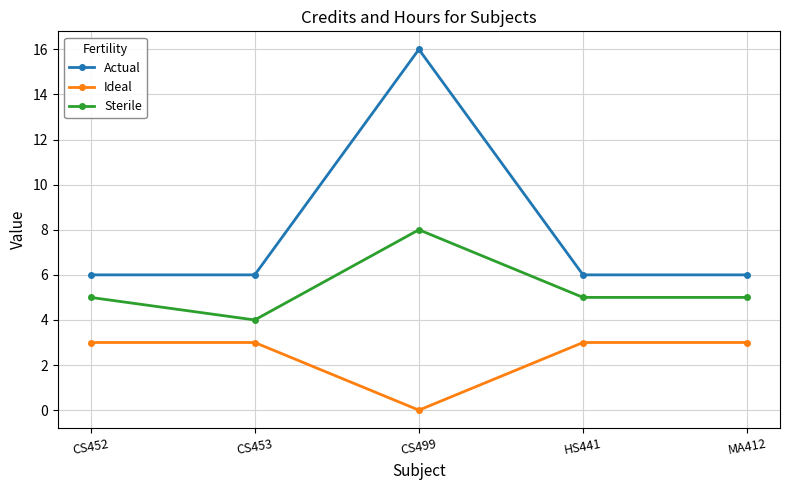

How many positive values does the Ideal series have?

4